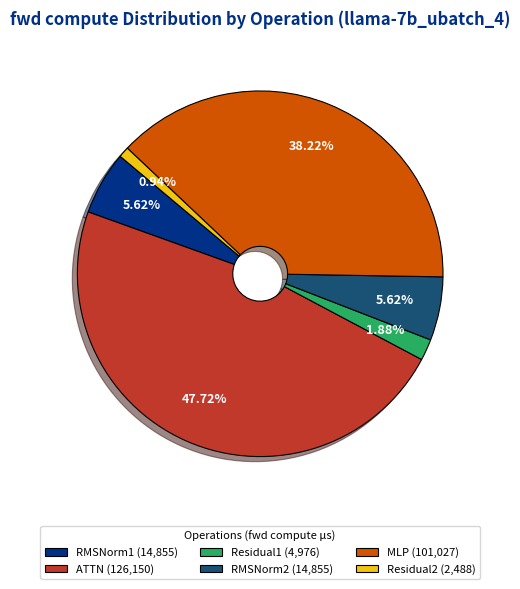

What is the smallest slice in the pie chart?

Residual2